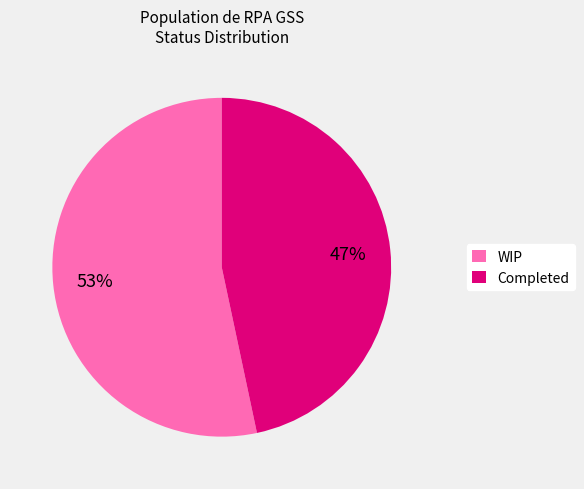

To the nearest percent, what is the combined percentage of Completed and WIP?

100%